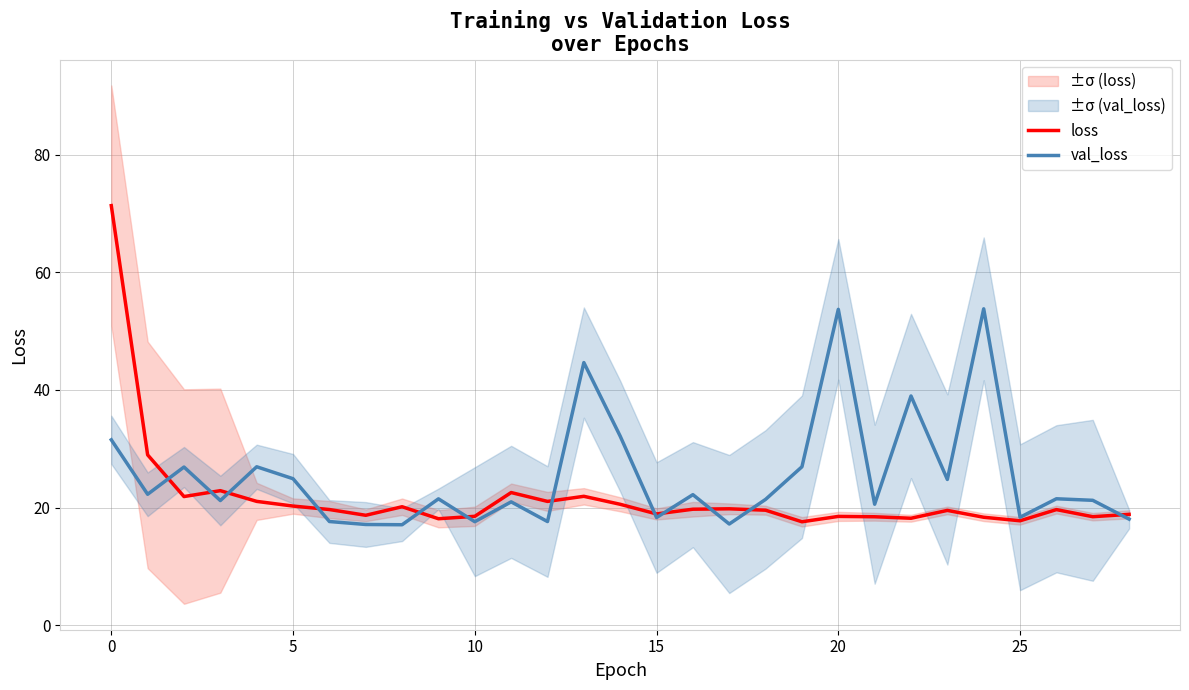

Which category has the lowest value in the loss series?

19